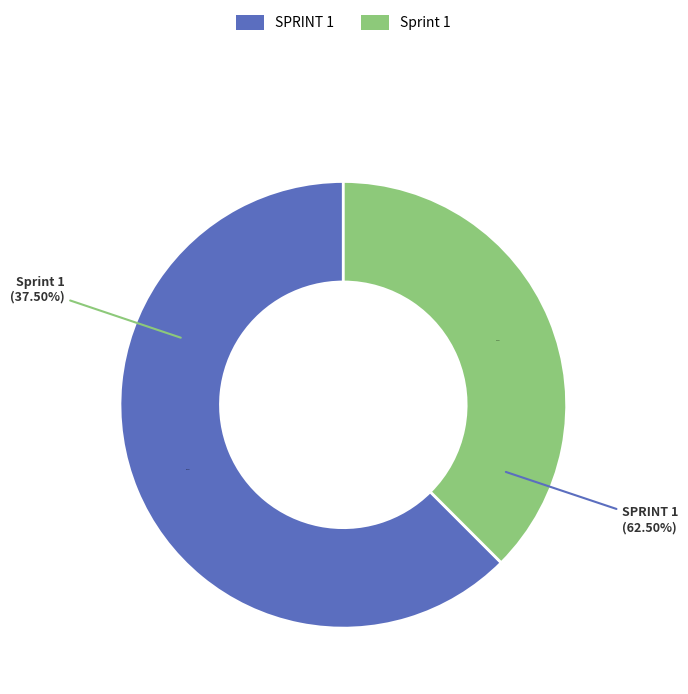

To the nearest percent, what portion does Sprint 1 represent?

38%